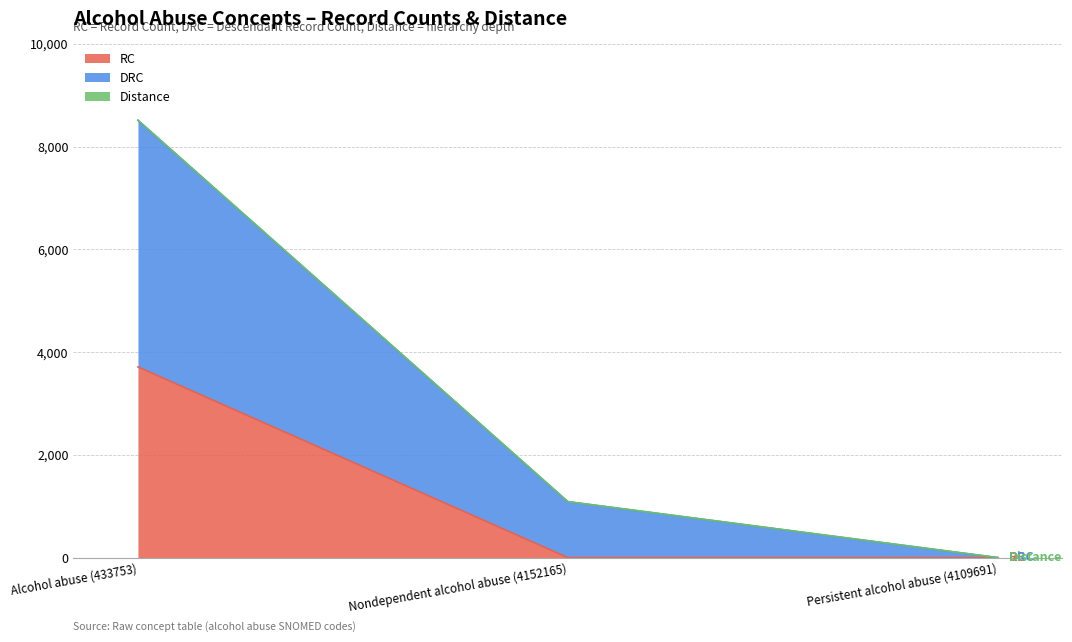

True or false: RC has a value of 1119 at Nondependent alcohol abuse (4152165).

False